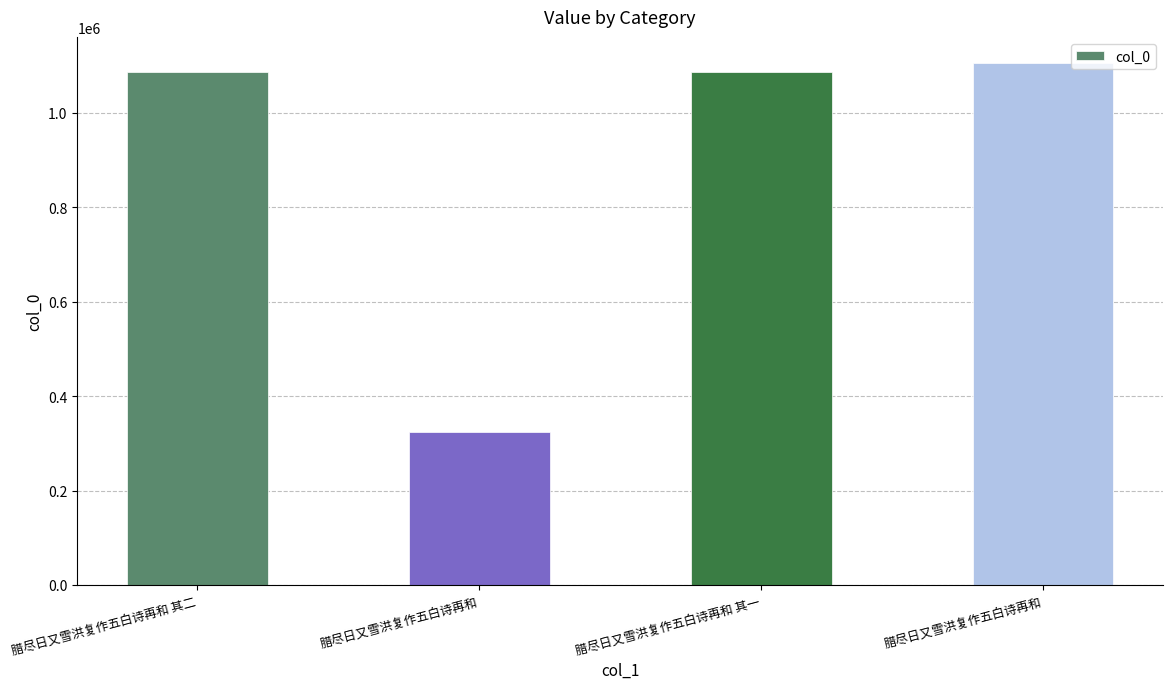

Are the bars horizontal?

No